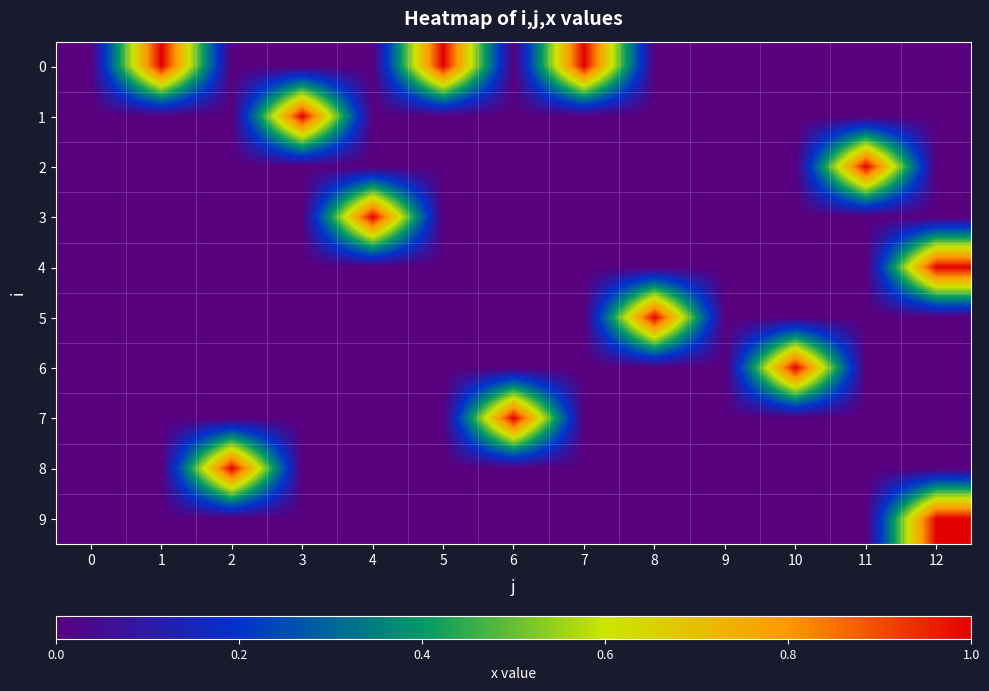

What is the total value across all series at 2?

1.0